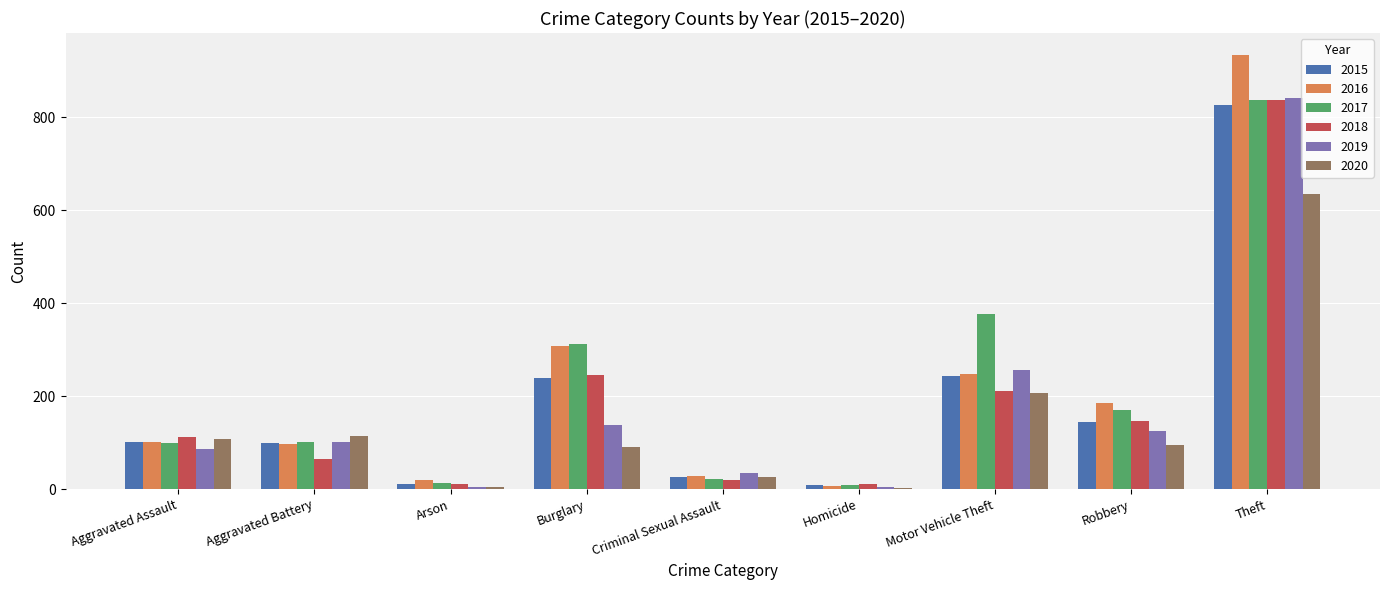

What is the spread (max minus min) of values at Robbery?

91